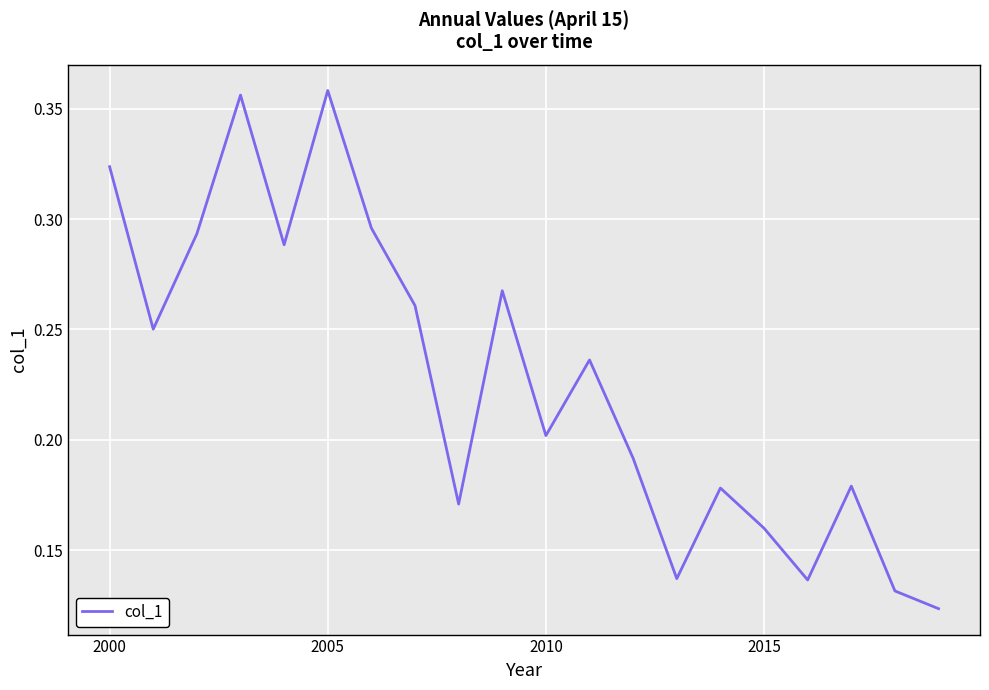

The chart shows a value of 0.2 at 2005. True or false?

False